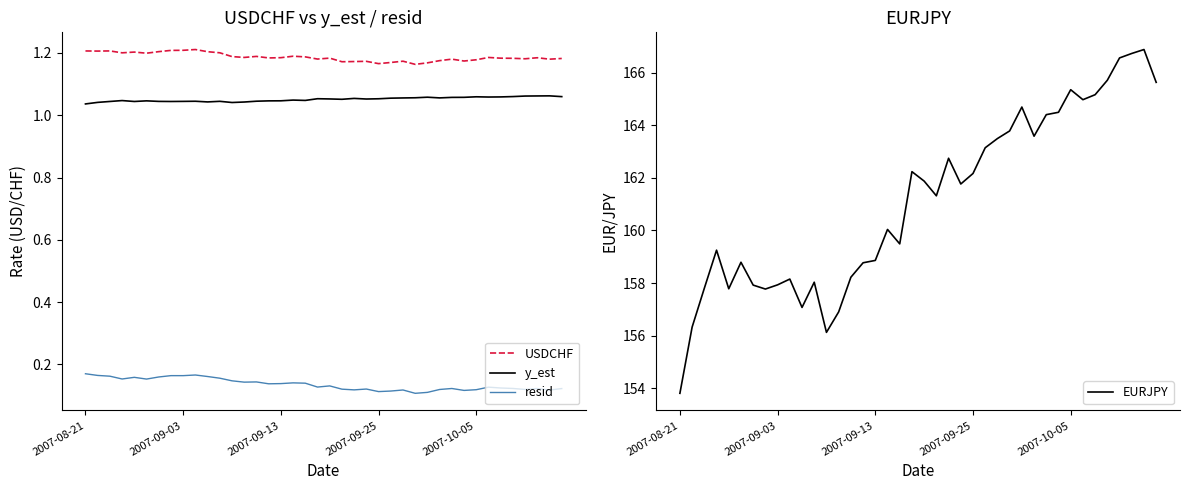

In USDCHF, how many points are higher than both neighbors (excluding endpoints)?

11